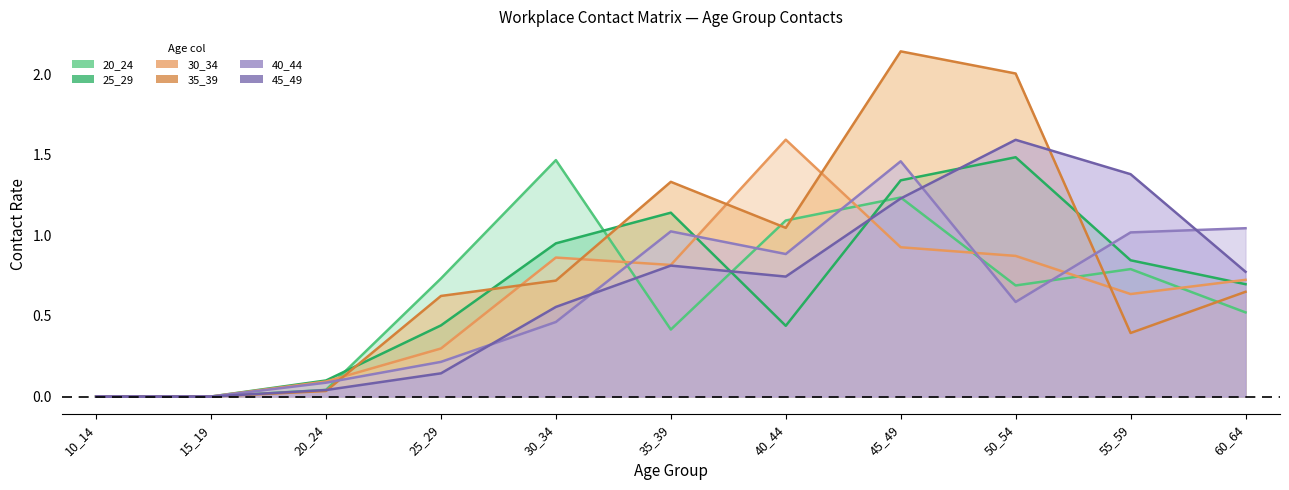

What are all the series names shown in the legend?

20_24, 25_29, 30_34, 35_39, 40_44, 45_49